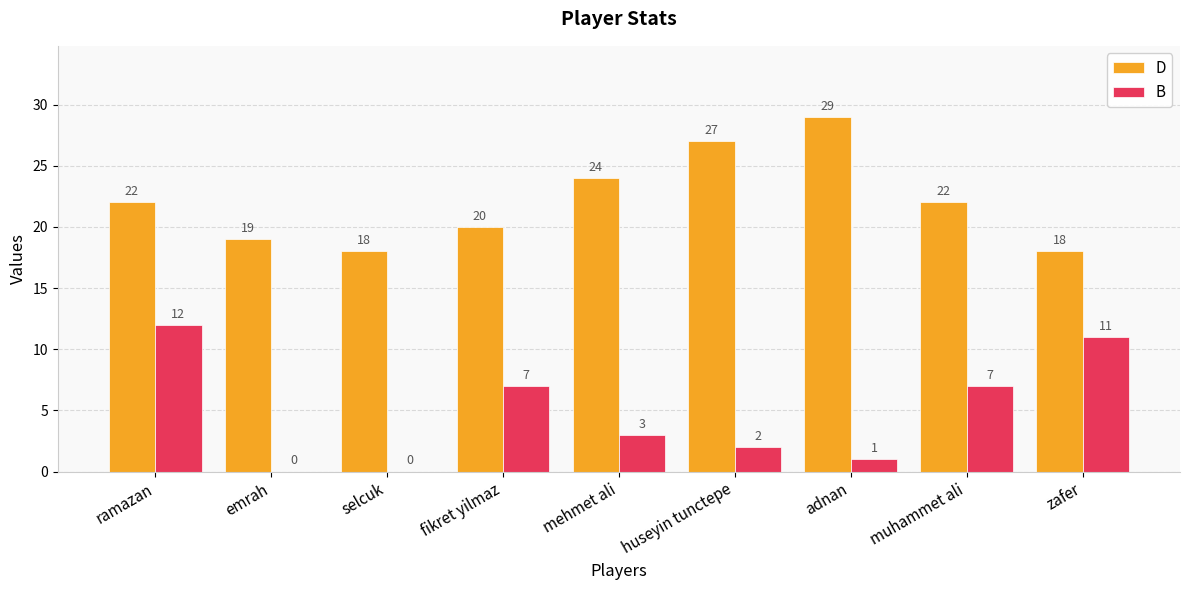

At which category is the sum across all series the highest?

ramazan